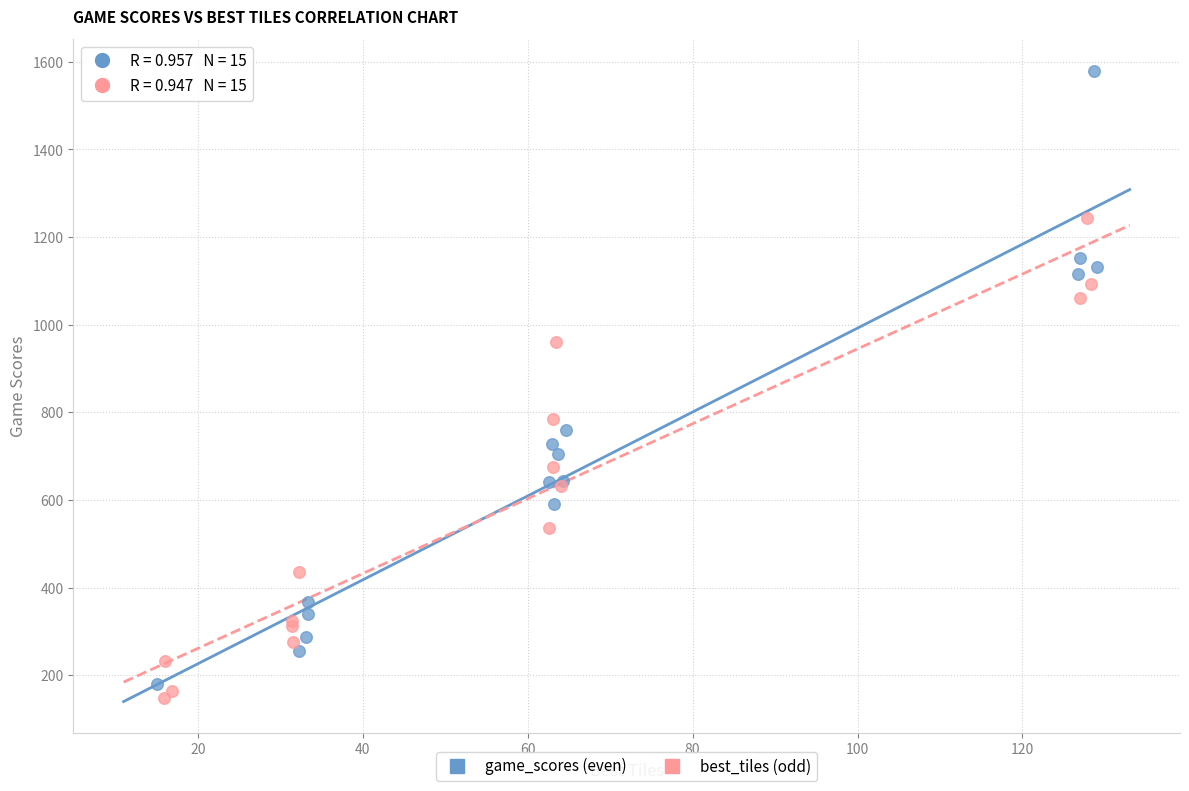

Which series has the largest Y range (max minus min)?

game_scores (even)